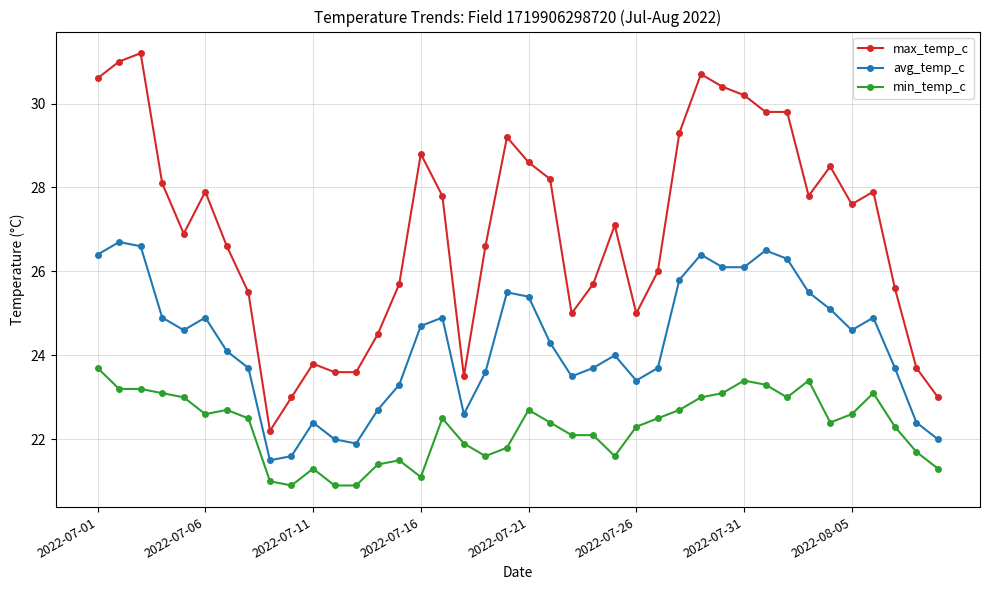

What is the difference between the maximum and minimum values in the max_temp_c series?

9.0